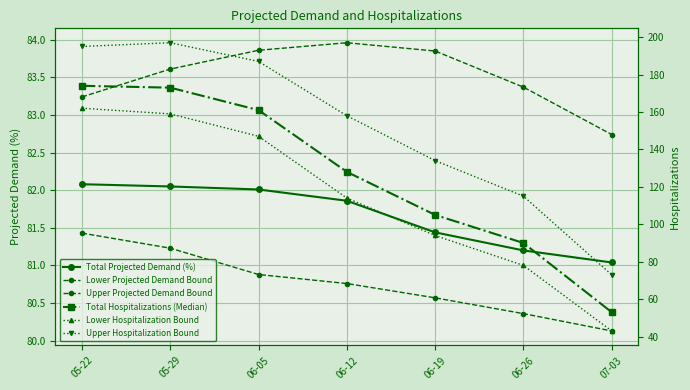

Which series has the widest spread of values?

Upper Hospitalization Bound